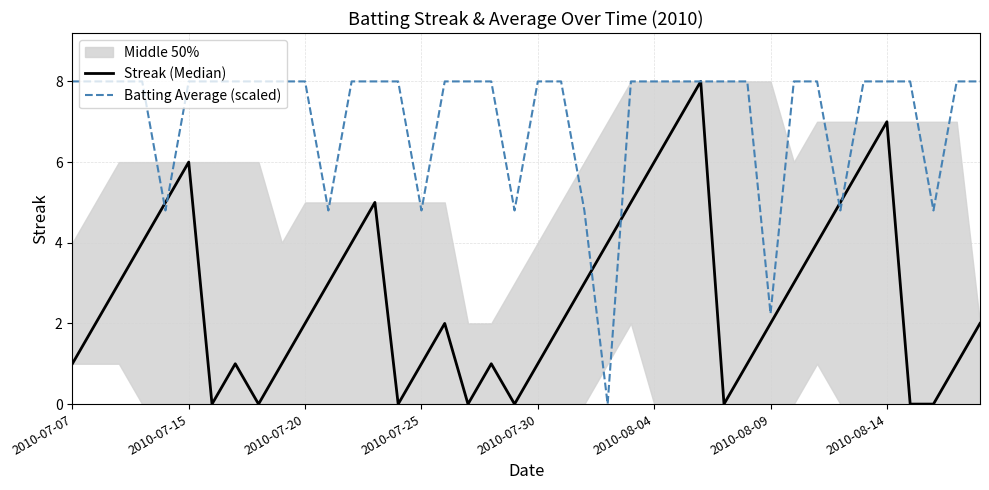

What is the total value across all series at 26?

15.0